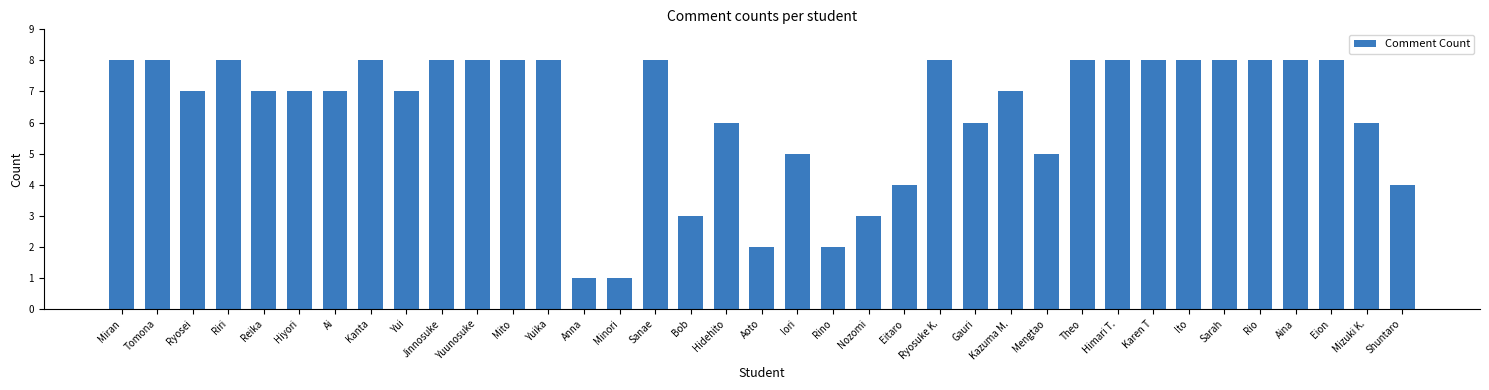

Where does the data first go above 7?

Miran